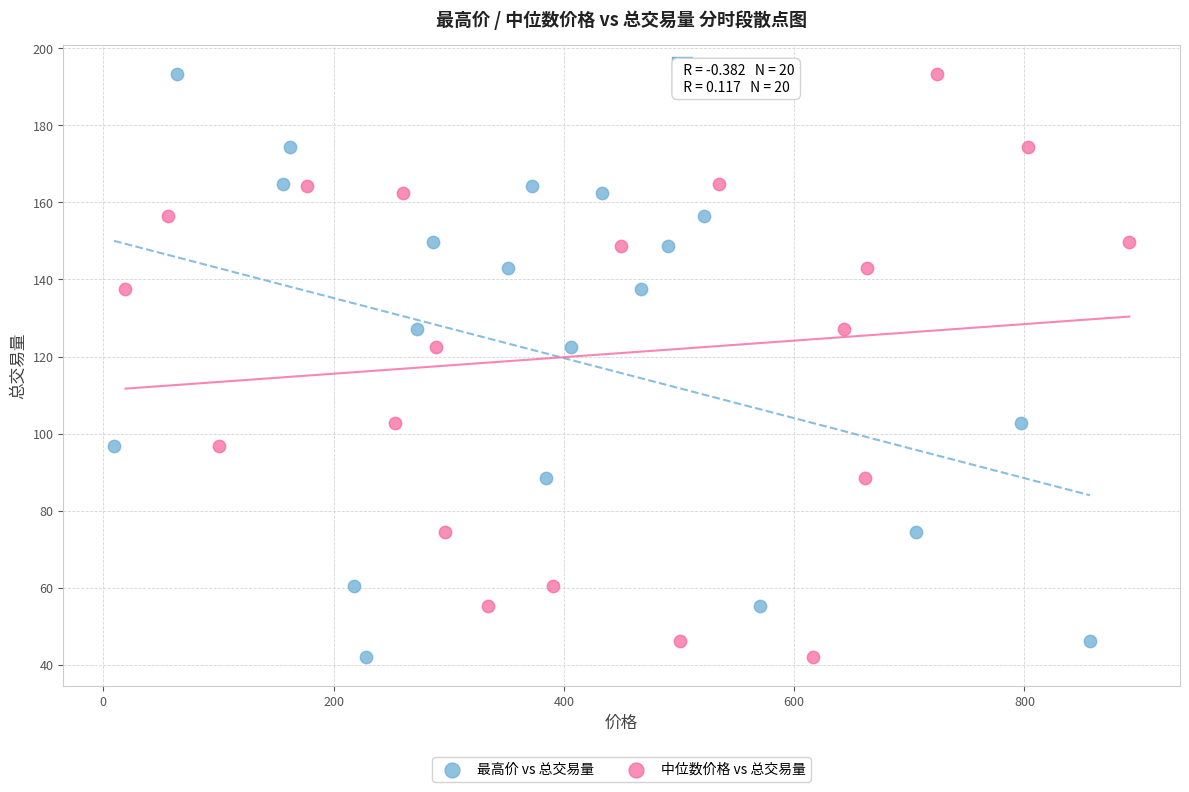

What are all the series names shown in the legend?

最高价 vs 总交易量, 中位数价格 vs 总交易量